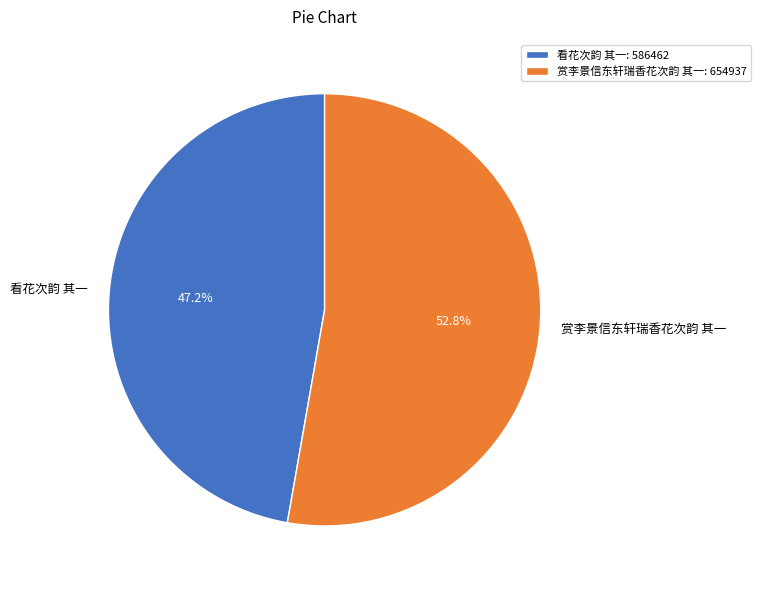

Does 赏李景信东轩瑞香花次韵 其一 account for over 50% of the chart?

Yes